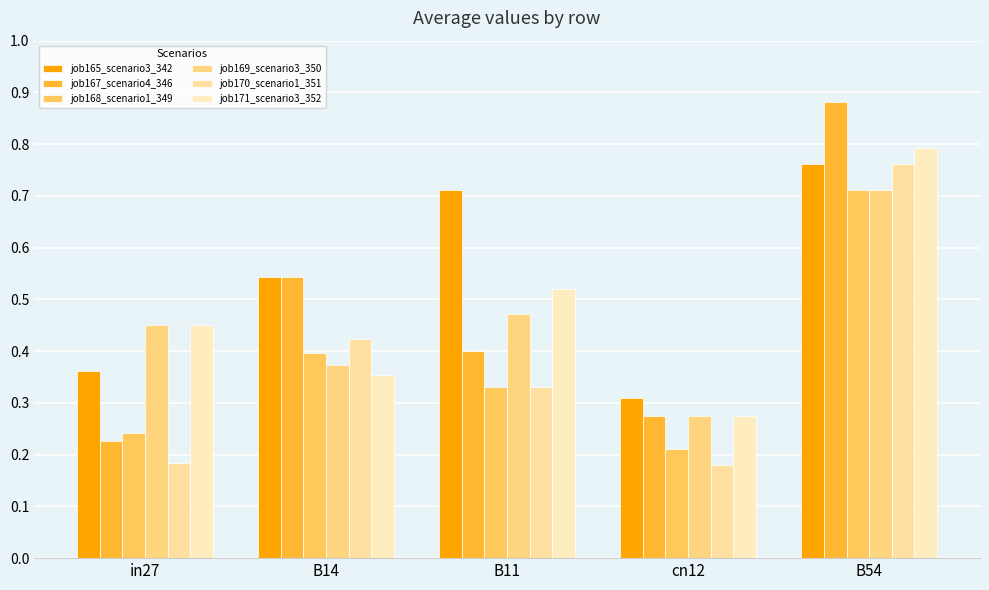

What is the difference between the job169_scenario3_350 values at cn12 and B54?

0.4